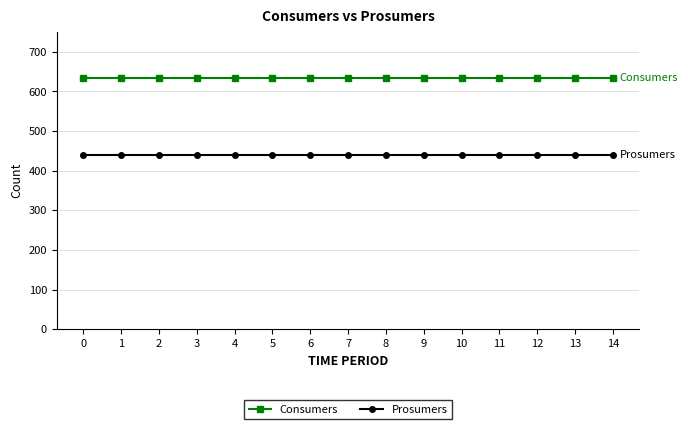

Which series has the largest total across all categories?

Consumers